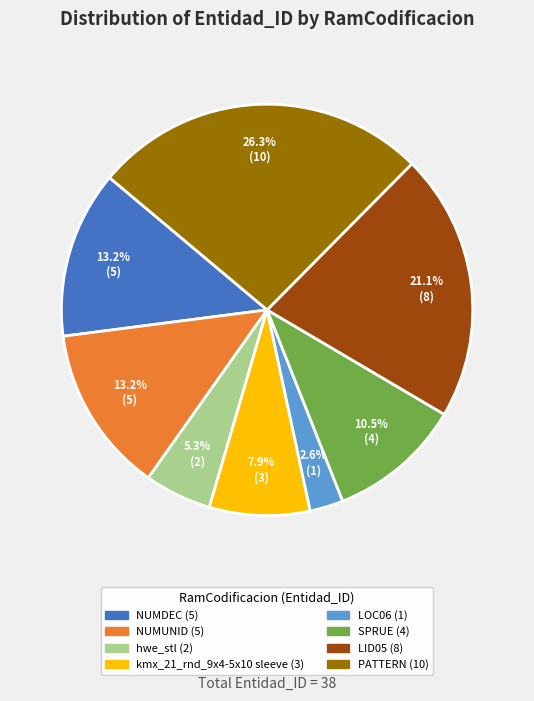

Does LID05 represent more than half of the total?

No